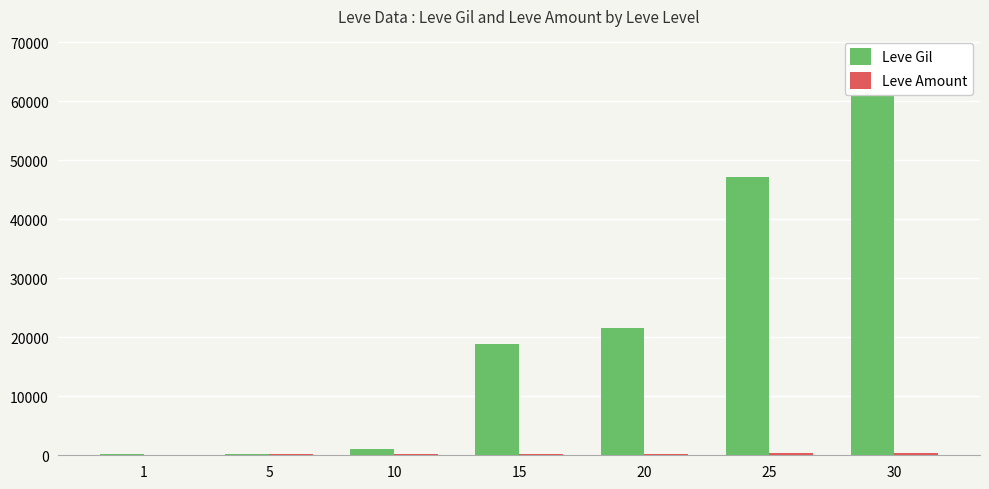

Where does the Leve Gil series first go above 18910?

20